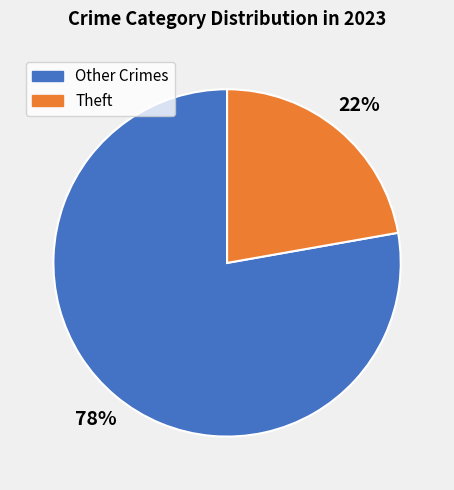

Does any single category account for the majority?

Yes